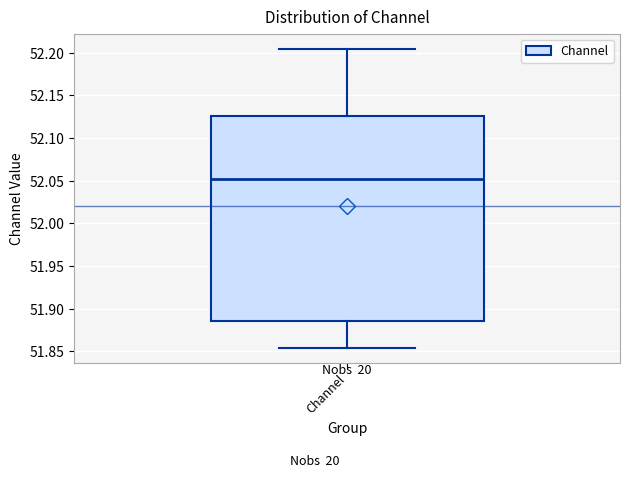

Transcribe this box plot: give where the median line is, the range the box spans, and where the two whiskers end, as read against the y-axis. The values are not printed on the chart, so give them approximately, as read against the axis.

median 52.050, box 51.885 to 52.125, whiskers 51.855 to 52.205